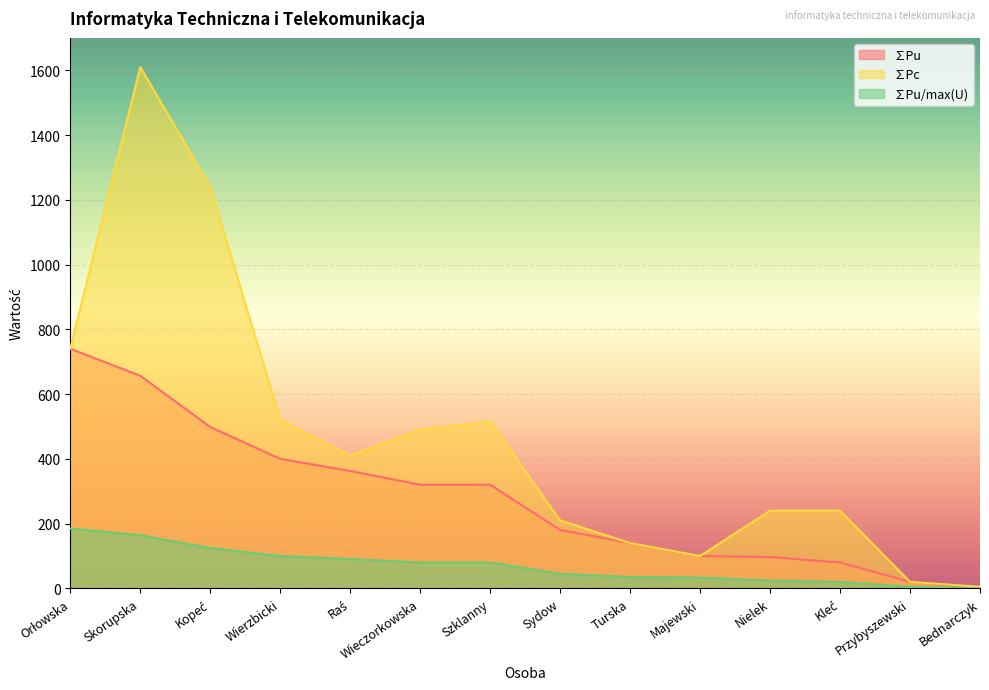

Which series changed the most between Wieczorkowska and Sydow?

∑Pc